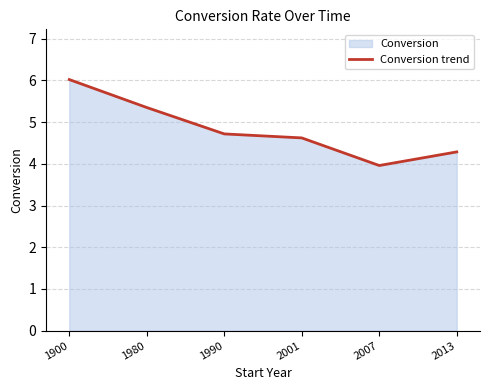

What is the sum of the values at 2007 and 1990?

8.7